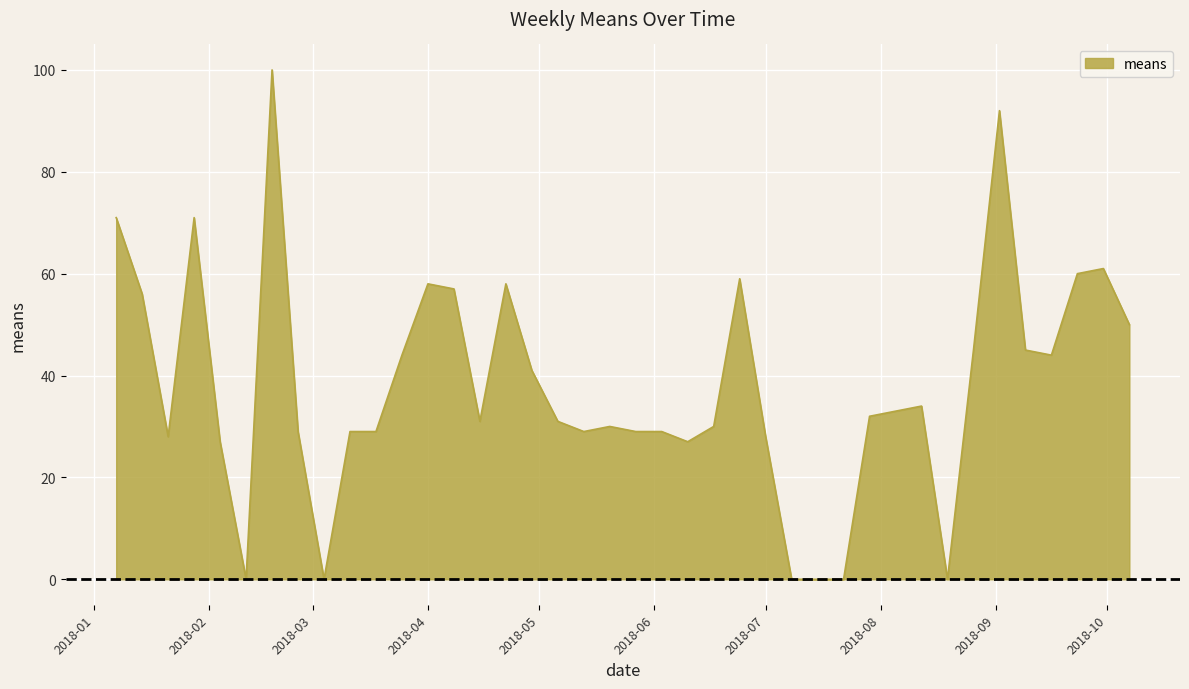

What is the difference between the maximum and minimum values?

100